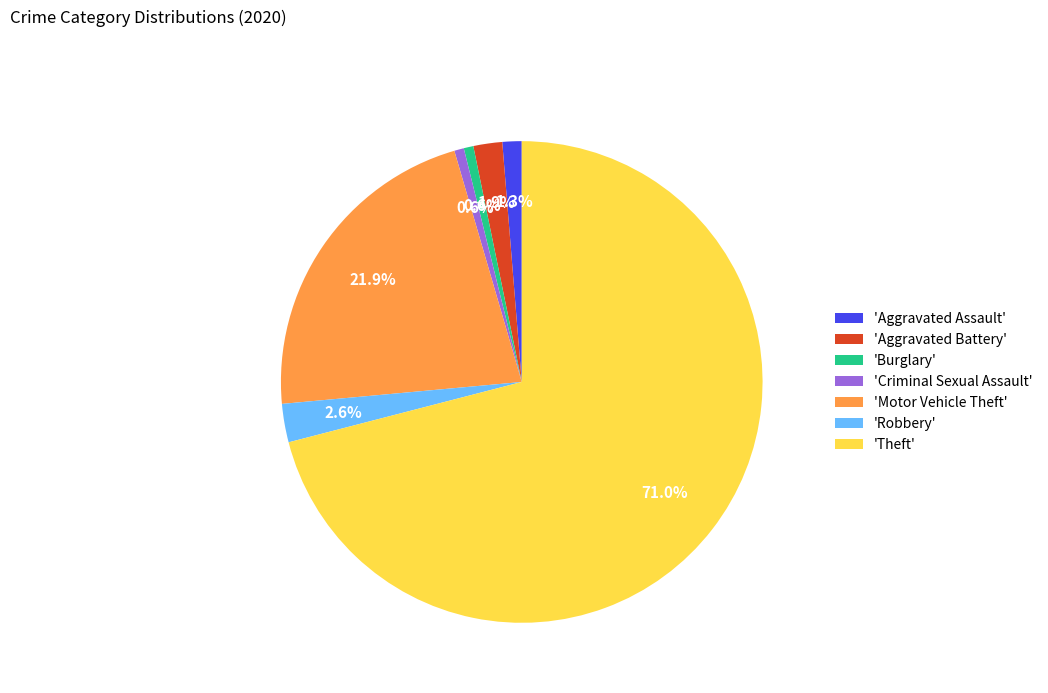

Does any single category account for the majority?

Yes